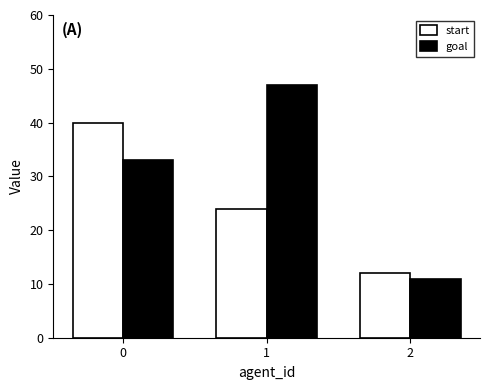

Reading left to right, what are all the values shown in this chart?

start: 0=40	1=24	2=12
goal: 0=33	1=47	2=11